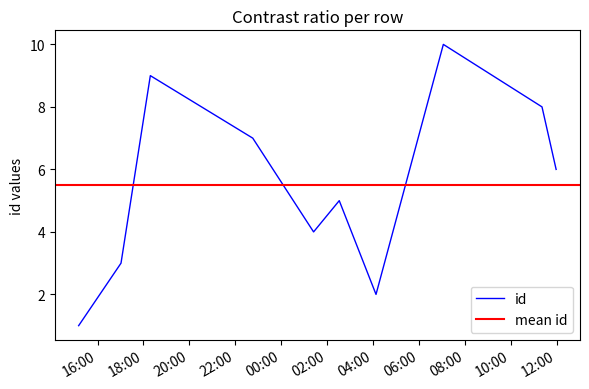

What is the maximum value shown in the chart?

10